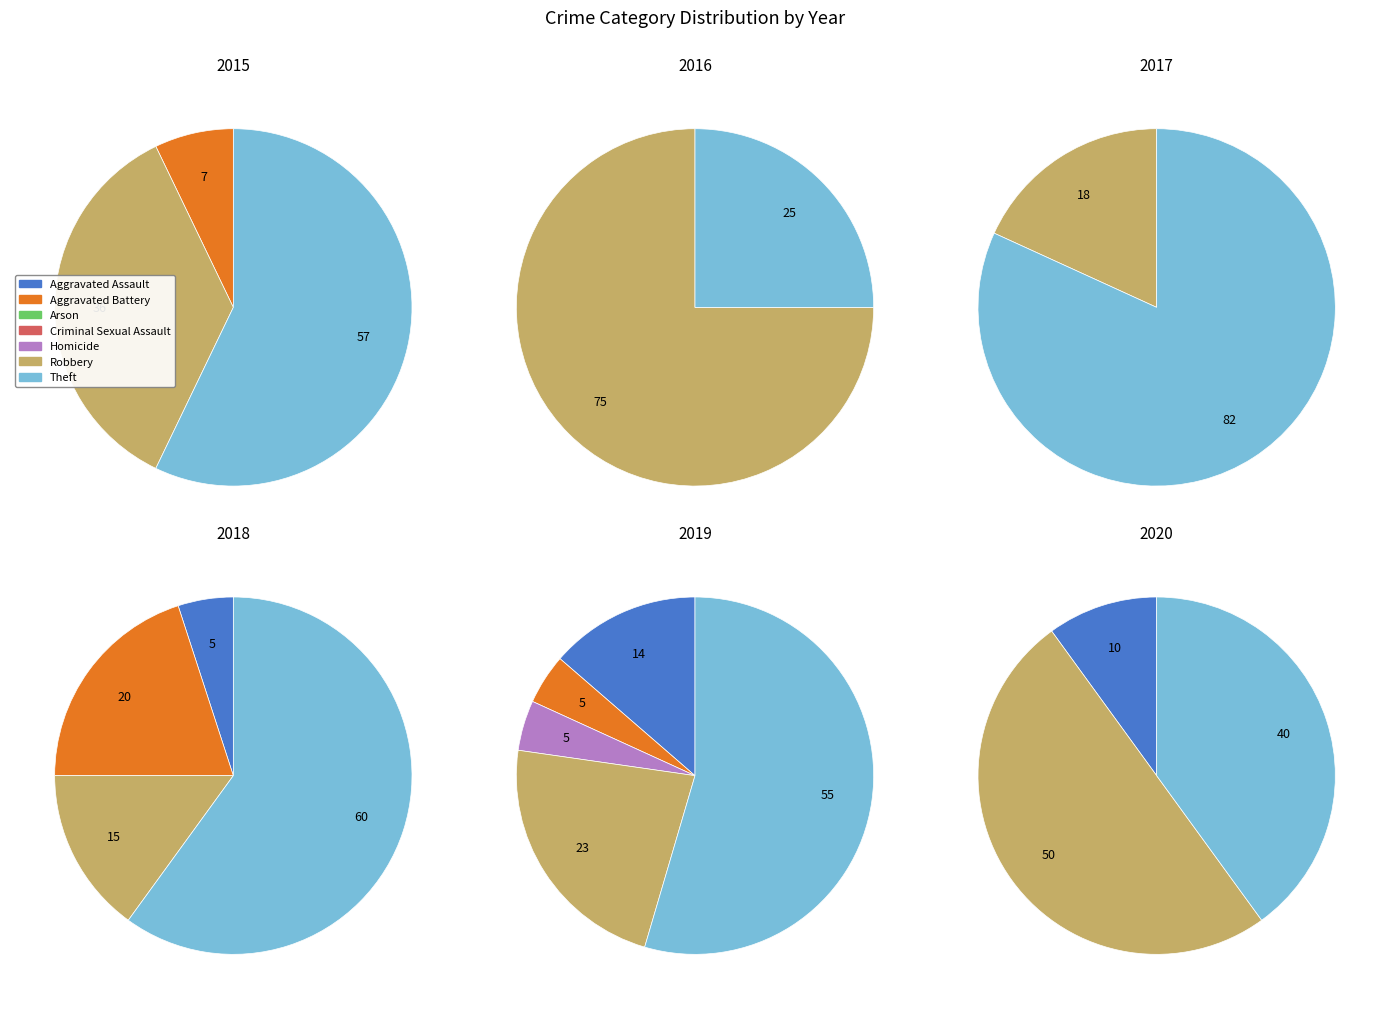

The Aggravated Assault slice represents 27% of the pie. True or false?

False